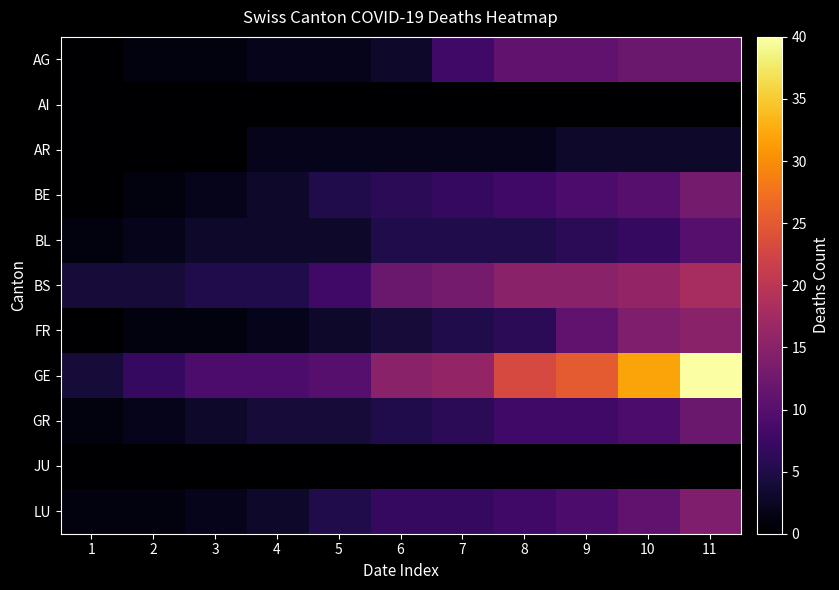

Which has a higher value, 3 or 11?

11